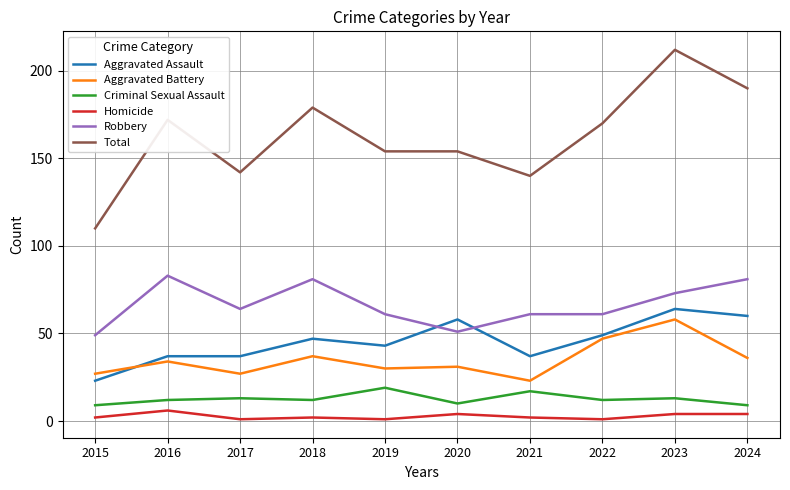

List the series in order of their peak value, lowest first.

Homicide, Criminal Sexual Assault, Aggravated Battery, Aggravated Assault, Robbery, Total